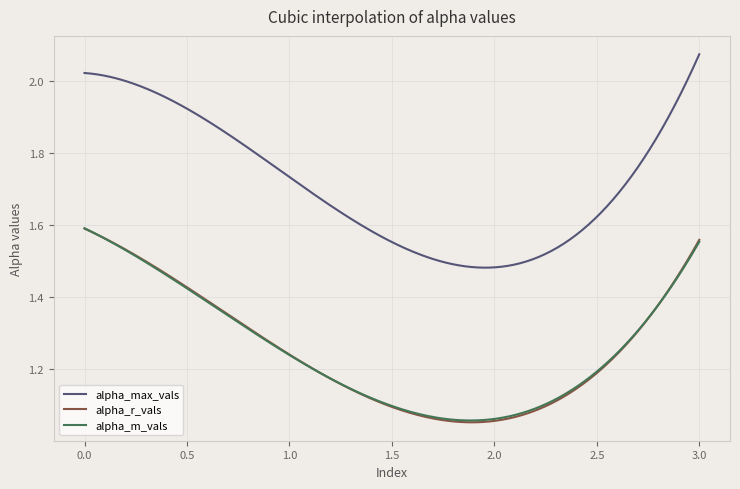

True or false: alpha_max_vals and alpha_r_vals cross at least once.

False